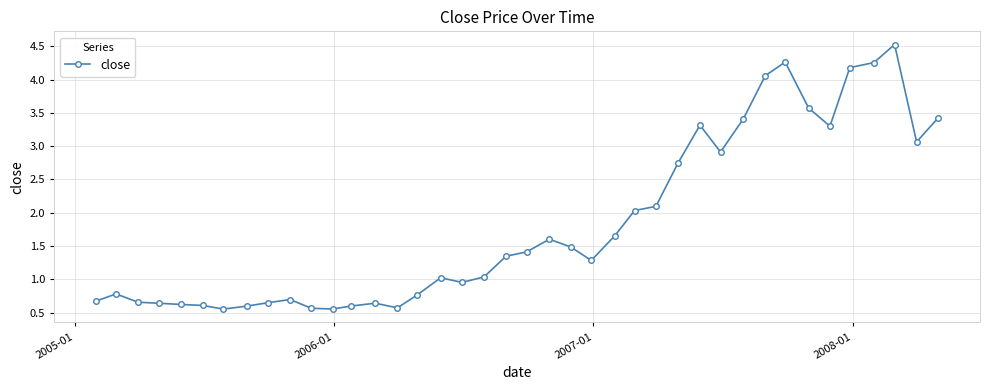

What is the average value?

1.8